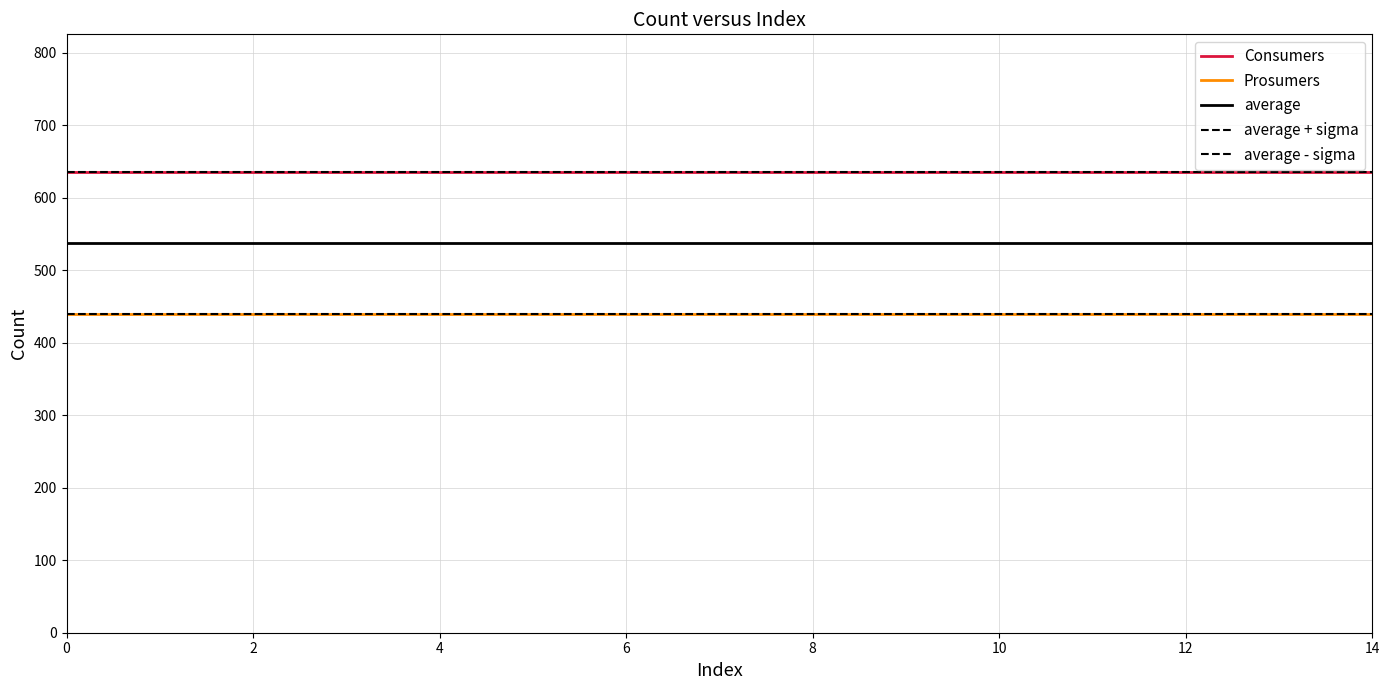

True or false: average and Consumers intersect in this chart.

False